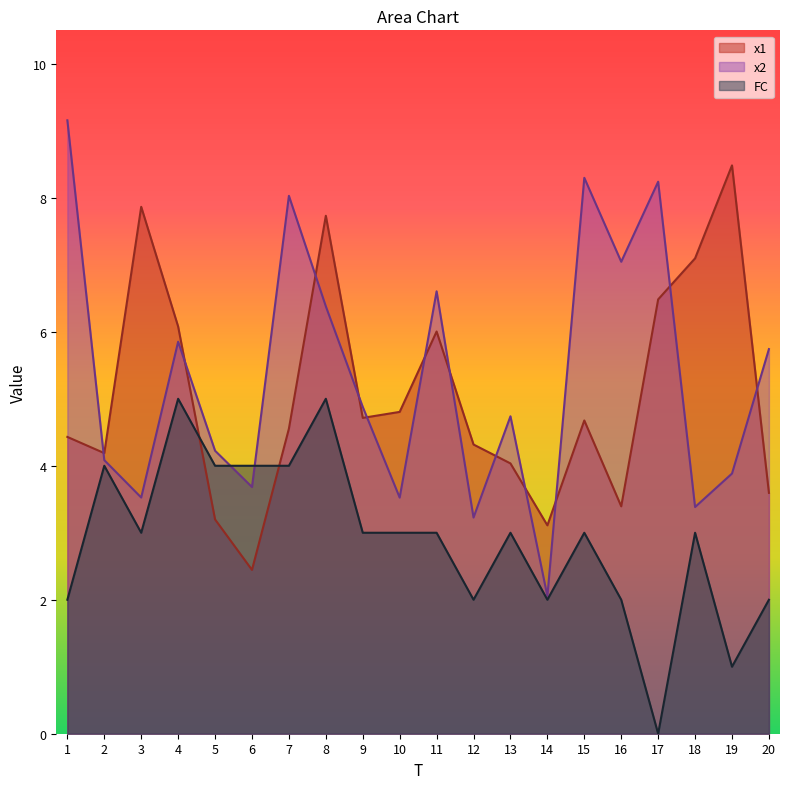

Reading left to right, transcribe all the data shown in this chart.

x1: 4.4	4.2	7.9	6.1	3.2	2.4	4.6	7.7	4.7	4.8	6.0	4.3	4.0	3.1	4.7	3.4	6.5	7.1	8.5	3.6
x2: 9.2	4.1	3.5	5.9	4.2	3.7	8.0	6.4	4.9	3.5	6.6	3.2	4.7	2.1	8.3	7.0	8.2	3.4	3.9	5.7
FC: 2.0	4.0	3.0	5.0	4.0	4.0	4.0	5.0	3.0	3.0	3.0	2.0	3.0	2.0	3.0	2.0	0.0	3.0	1.0	2.0